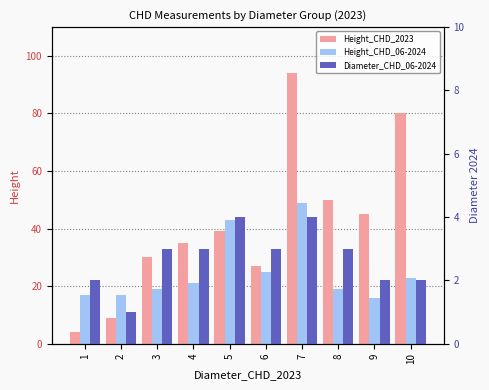

Count the Diameter_CHD_06-2024 values in the range 2 to 3.

7